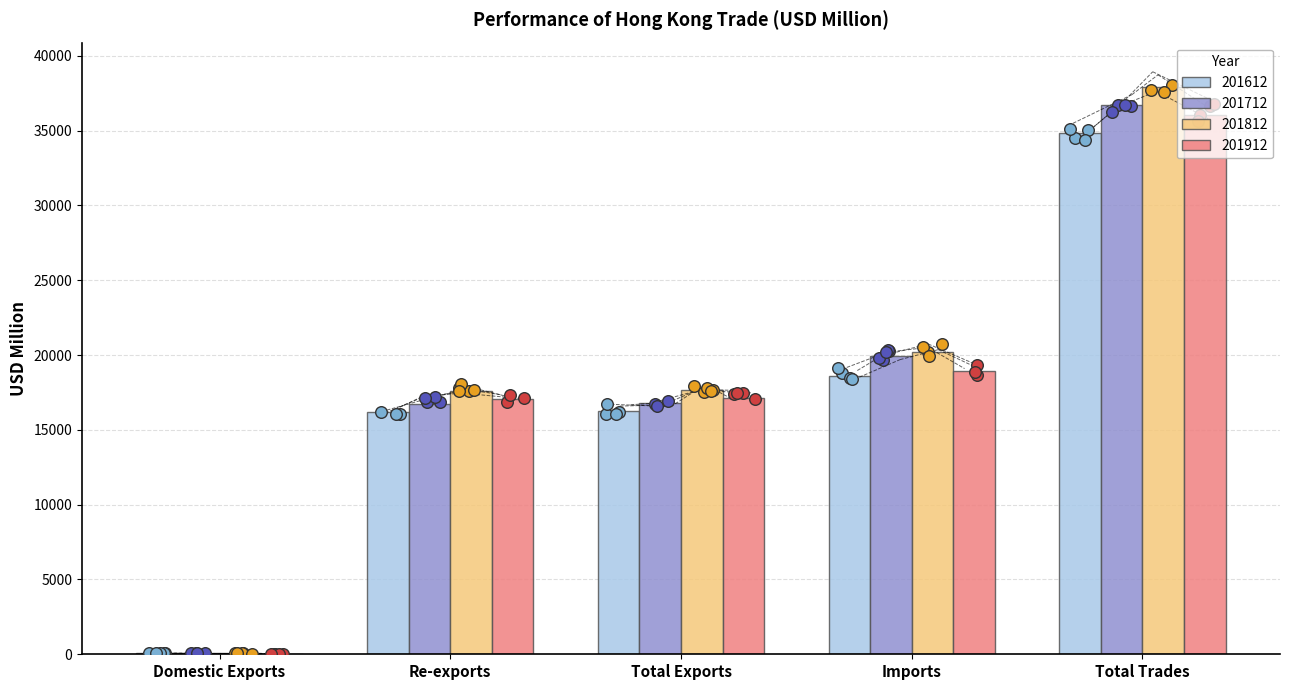

Which series has the largest total across all categories?

201812